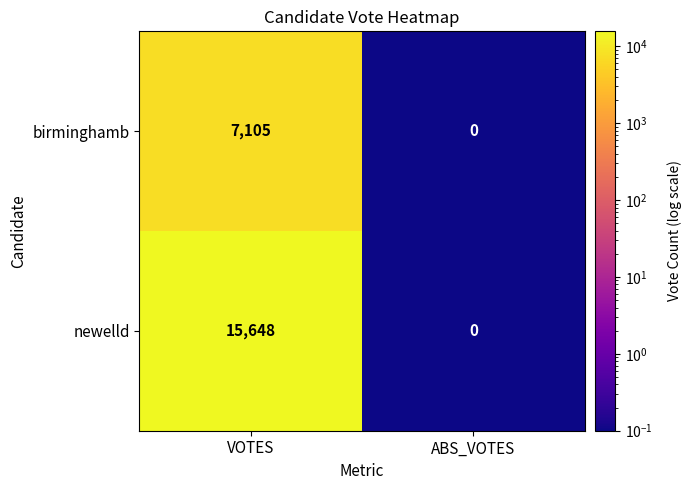

Is the value of birminghamb at ABS_VOTES greater than the value of newelld at VOTES?

No